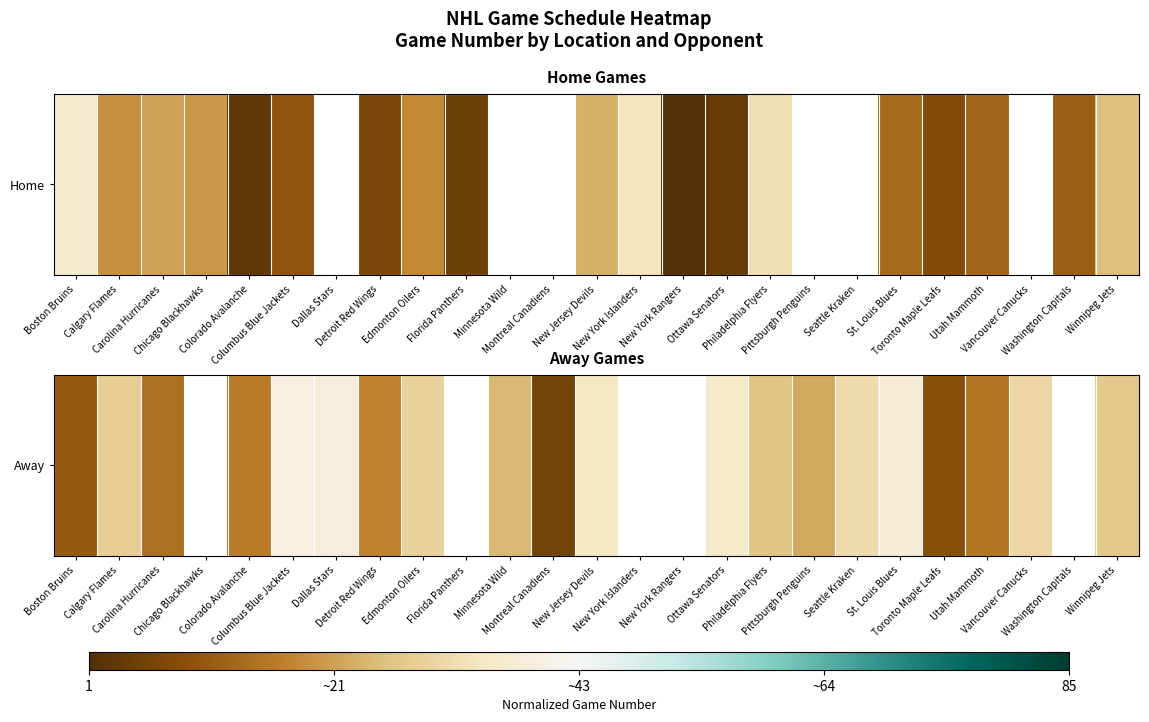

True or false: the data shows -0.1 at Edmonton Oilers.

False